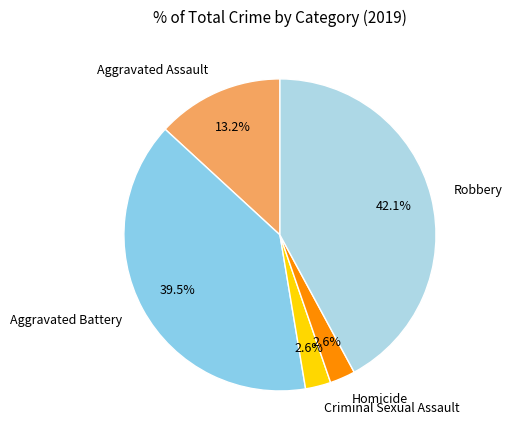

What is the ratio of the value at Robbery to the value at Aggravated Battery?

1.1